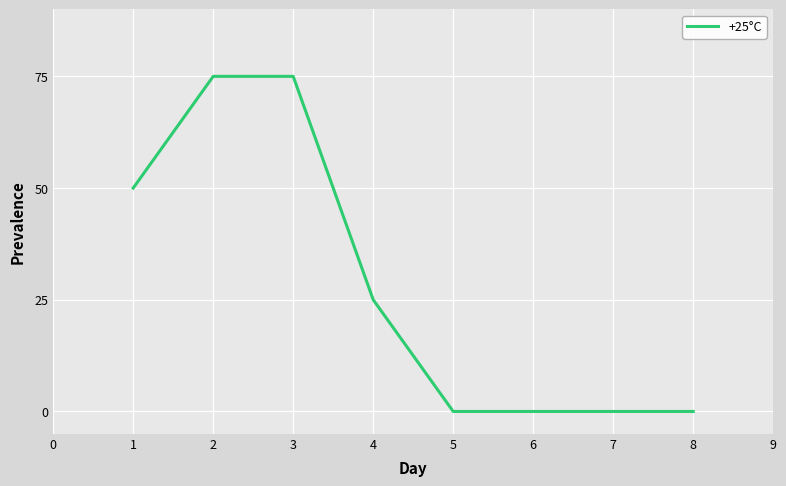

The value at 4 is 9. True or false?

False